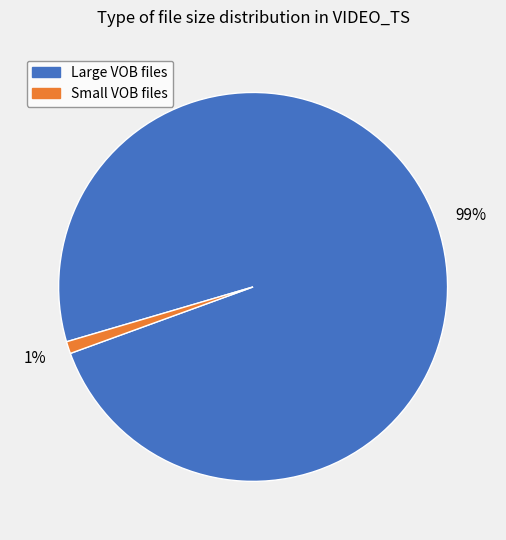

To the nearest percent, what portion does Small VOB files represent?

1%